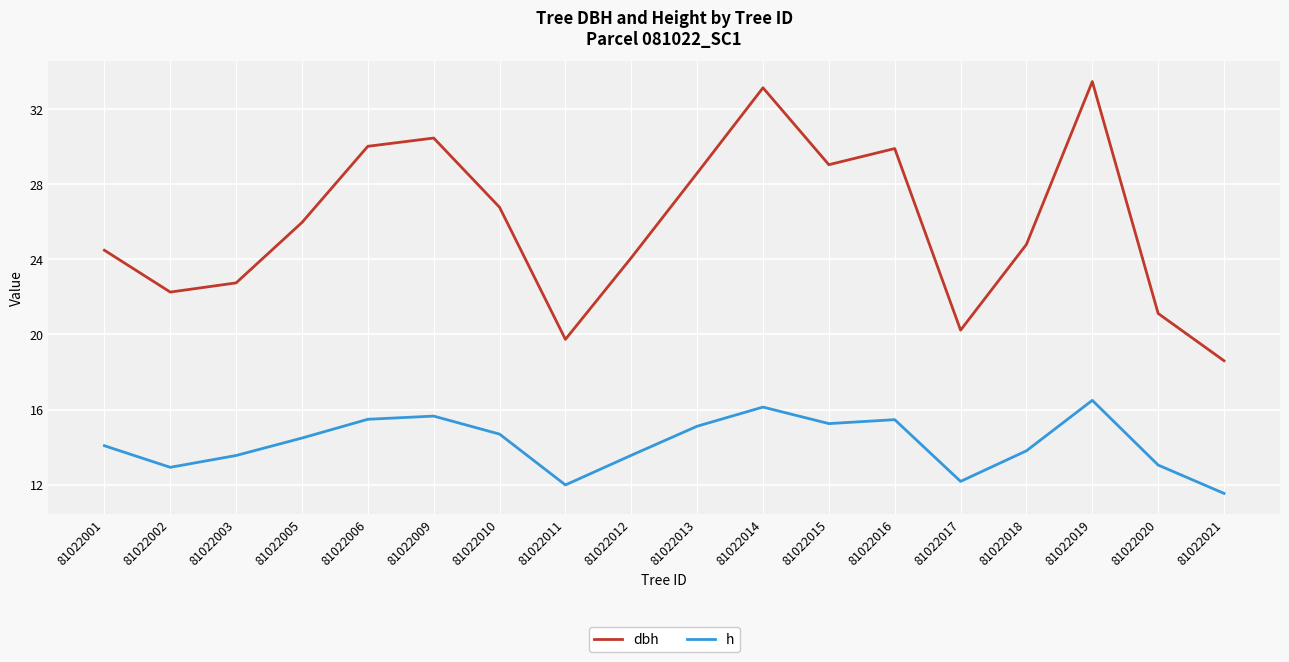

Which category has the lowest value across all series?

81022021